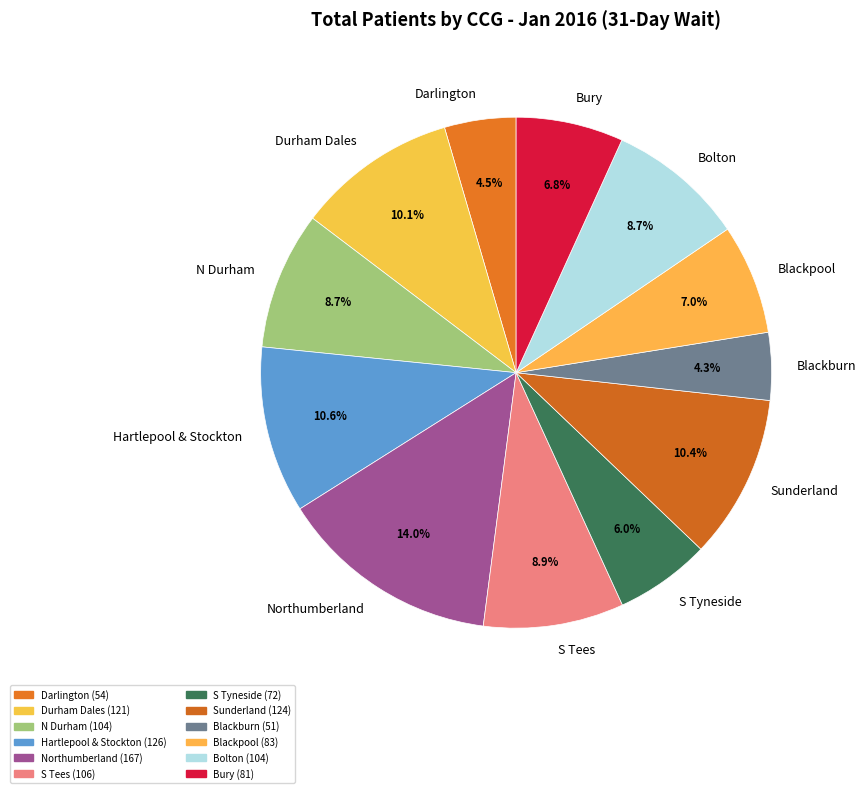

What is the ratio of the value at S Tees to the value at Bury?

1.3